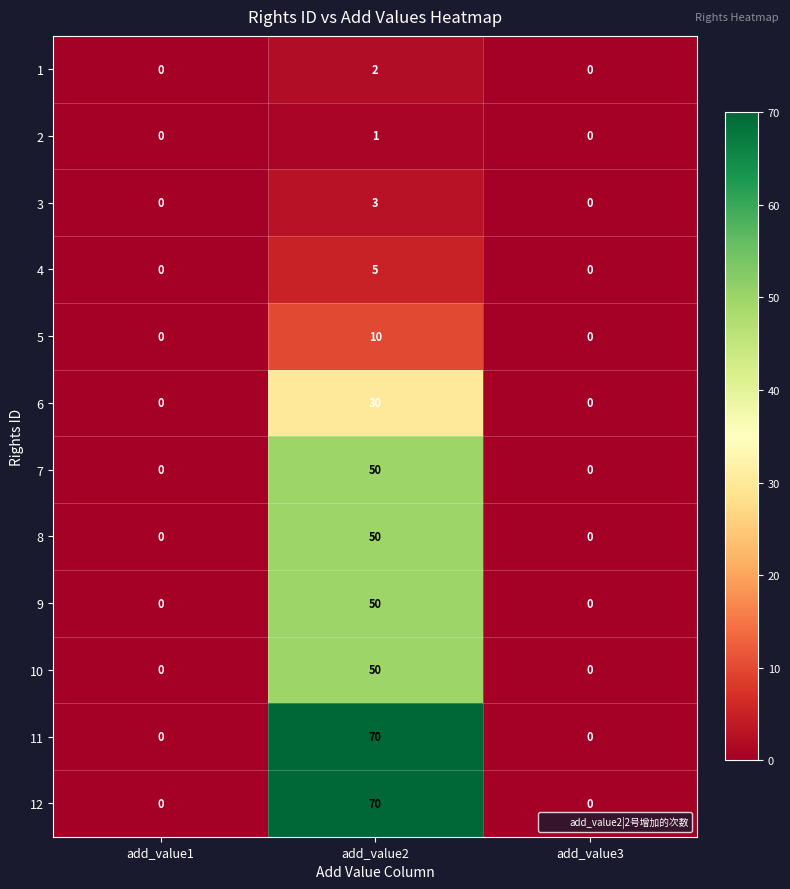

The value of 4 at add_value3 is 0. True or false?

True